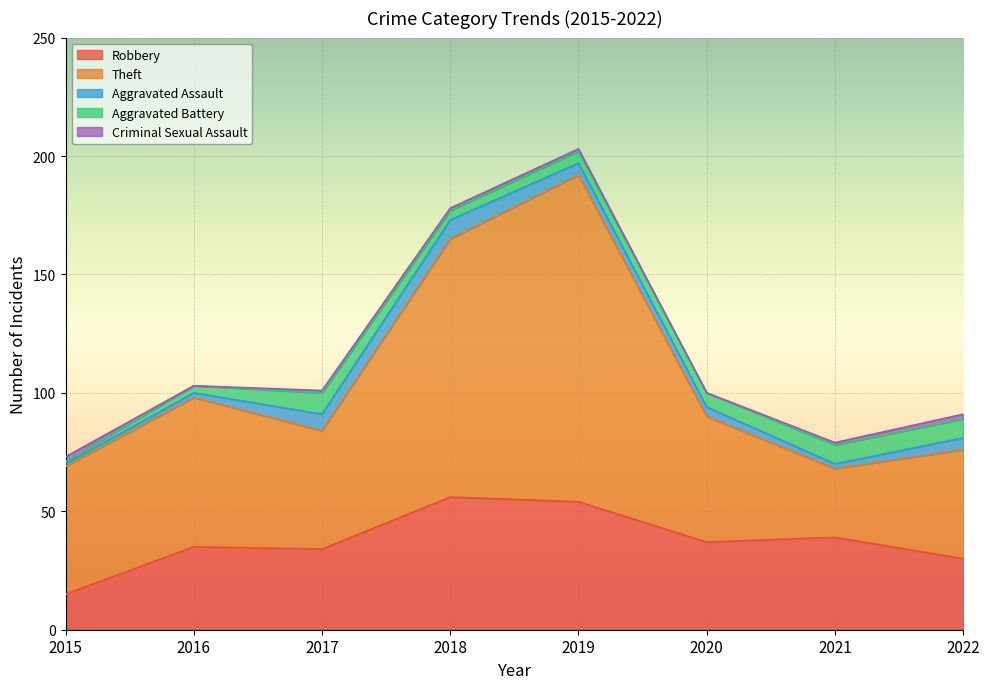

What is the value of the Theft point at the 7th from the left?

29